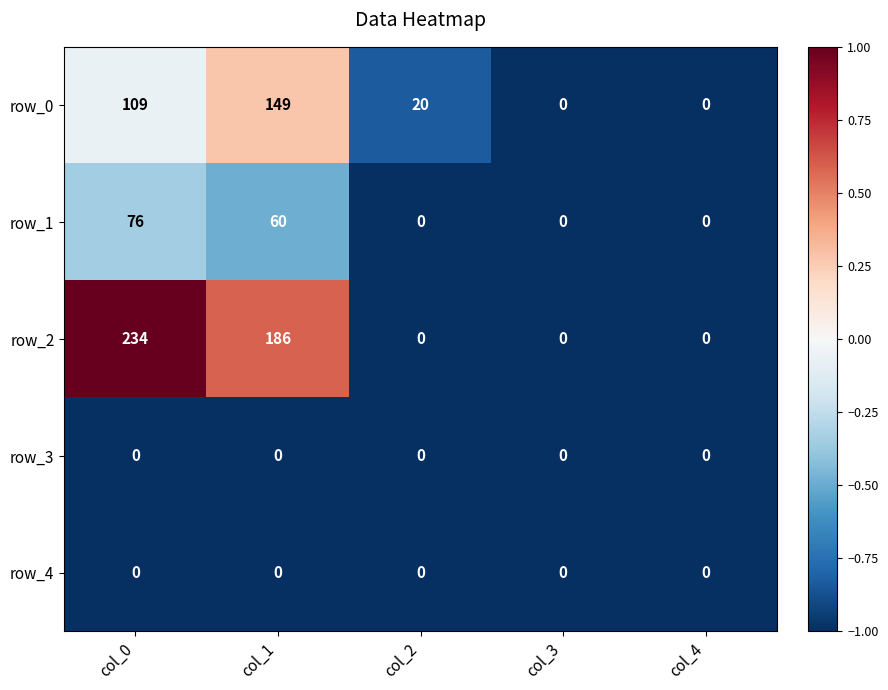

At which category does the chart reach its peak across all series?

col_0